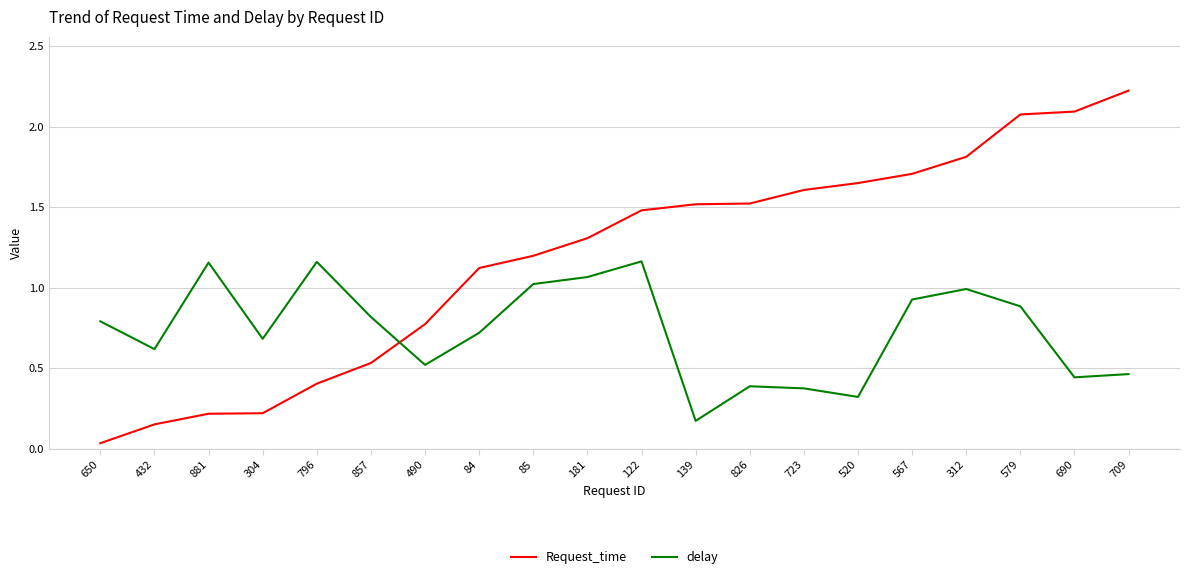

What is the difference between the maximum and minimum values in the Request_time series?

2.2